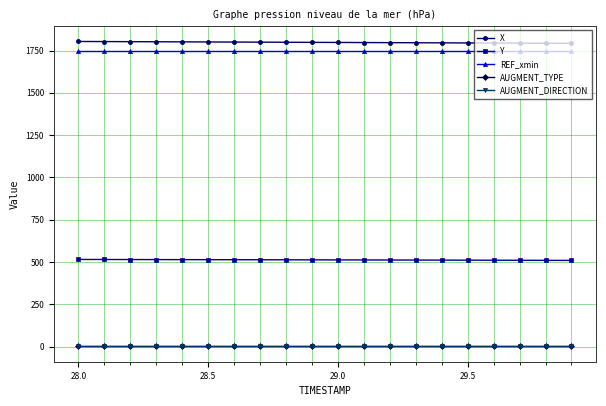

What is the maximum value shown in the chart?

1803.4